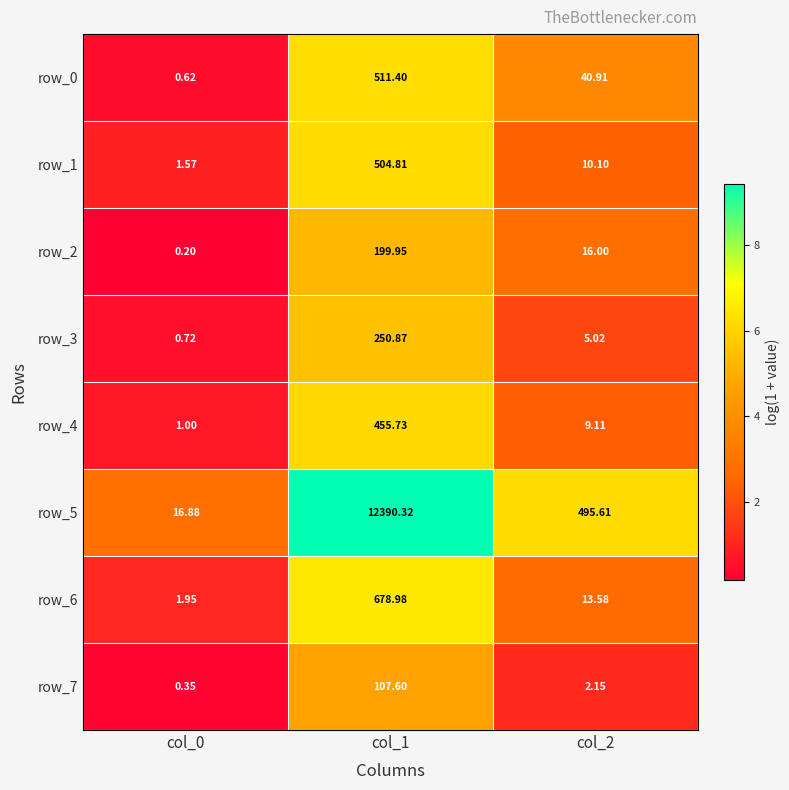

How many distinct data groups are displayed?

8